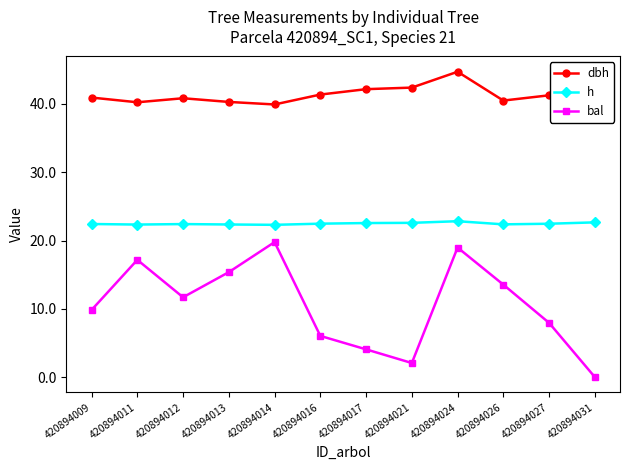

Is the value of bal at 420894009 greater than the value of h at 420894009?

No